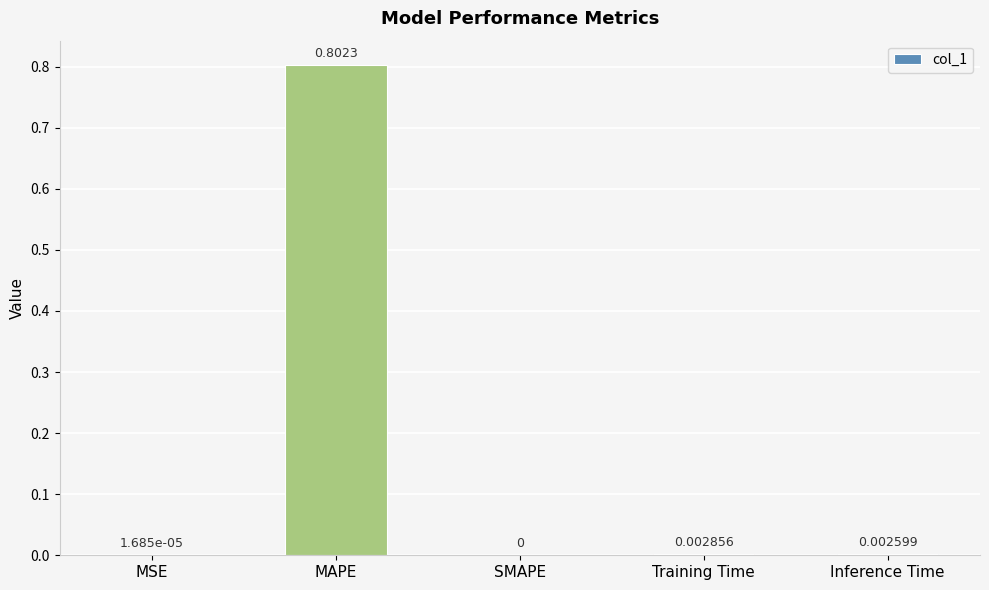

Which has a higher value, MAPE or MSE?

MAPE